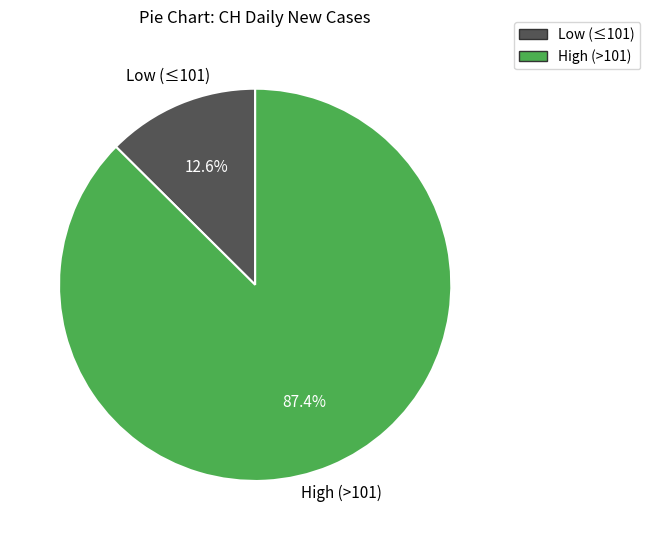

Which category has the smallest portion of the pie?

Low (≤101)